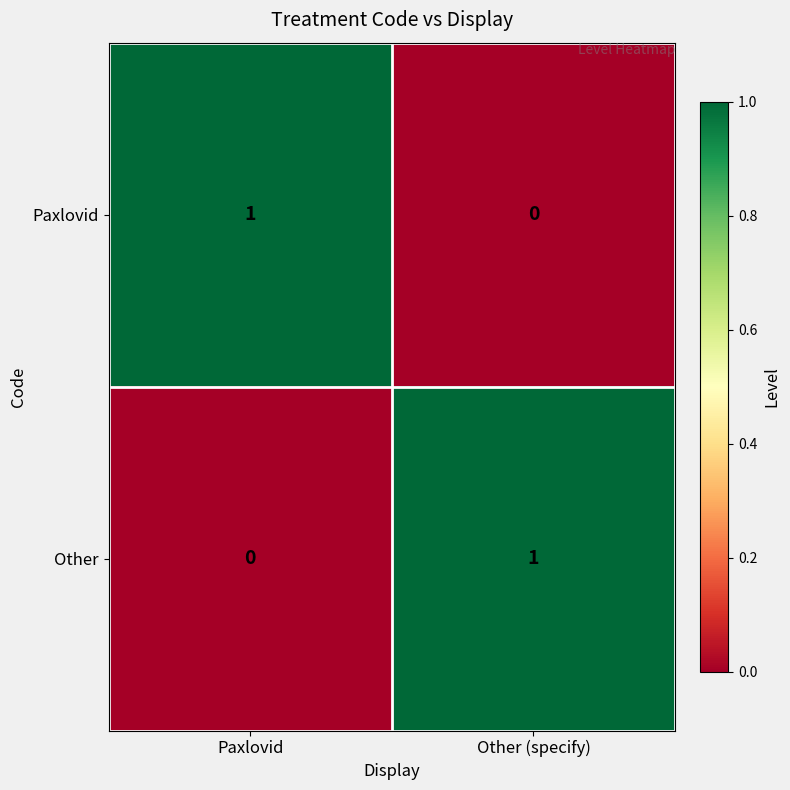

Reading left to right, transcribe all the data shown in this chart.

Paxlovid: 1	0
Other: 0	1